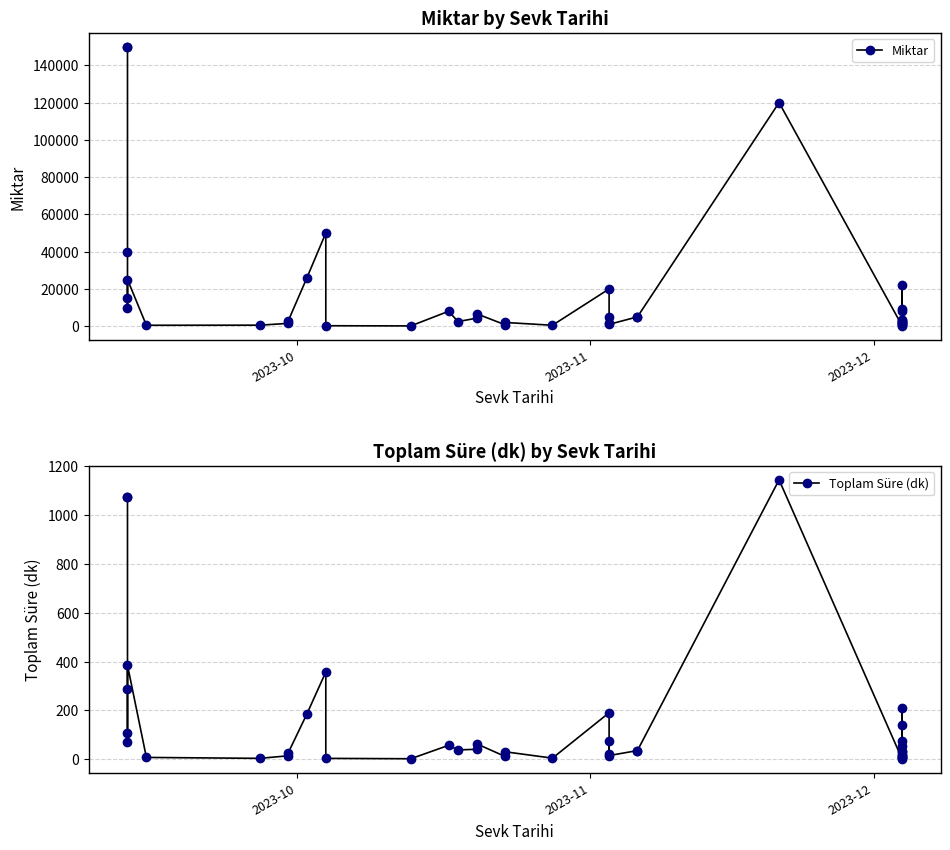

How many categories are shown in the chart?

40